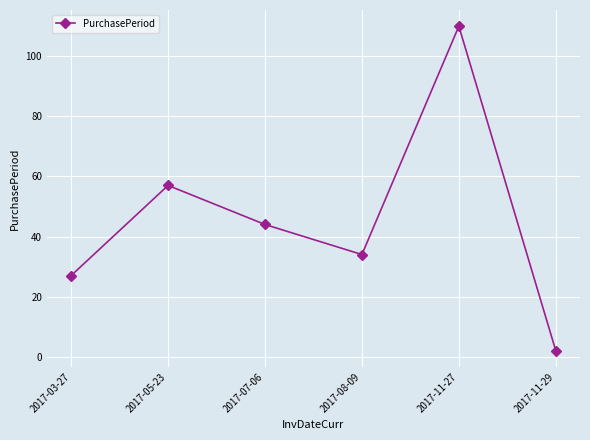

What is the label of the 5th point from the left?

2017-11-27